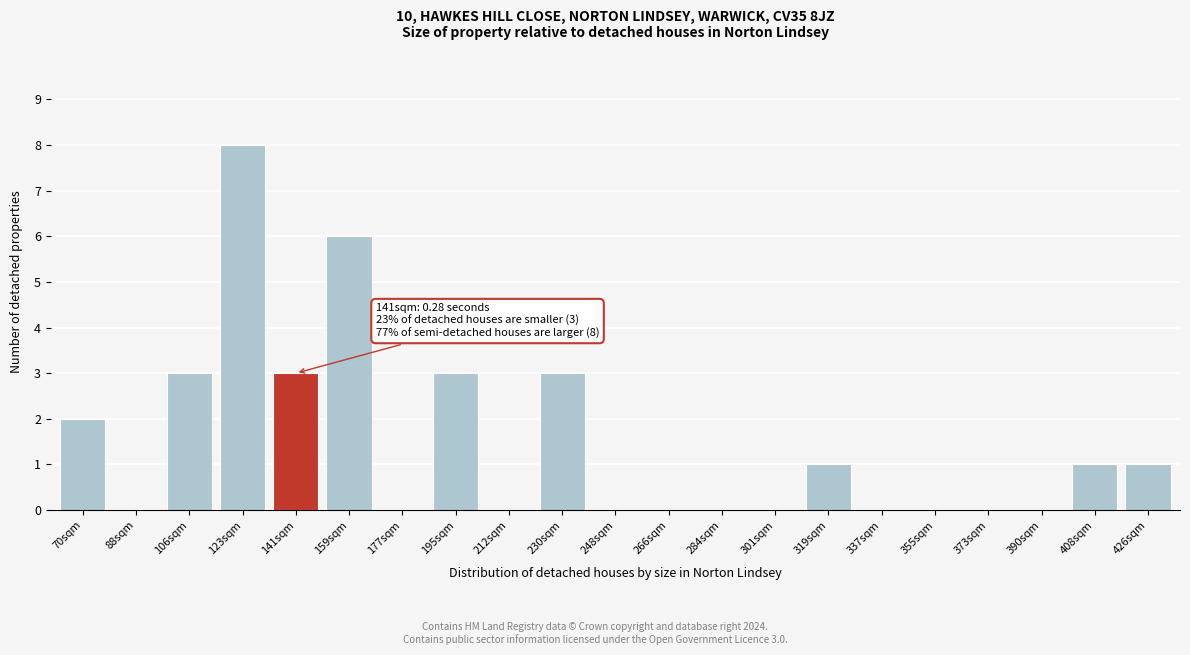

Reading left to right, list all the values displayed in this chart.

70sqm=2	88sqm=0	106sqm=3	123sqm=8	141sqm=3	159sqm=6	177sqm=0	195sqm=3	212sqm=0	230sqm=3	248sqm=0	266sqm=0	284sqm=0	301sqm=0	319sqm=1	337sqm=0	355sqm=0	373sqm=0	390sqm=0	408sqm=1	426sqm=1